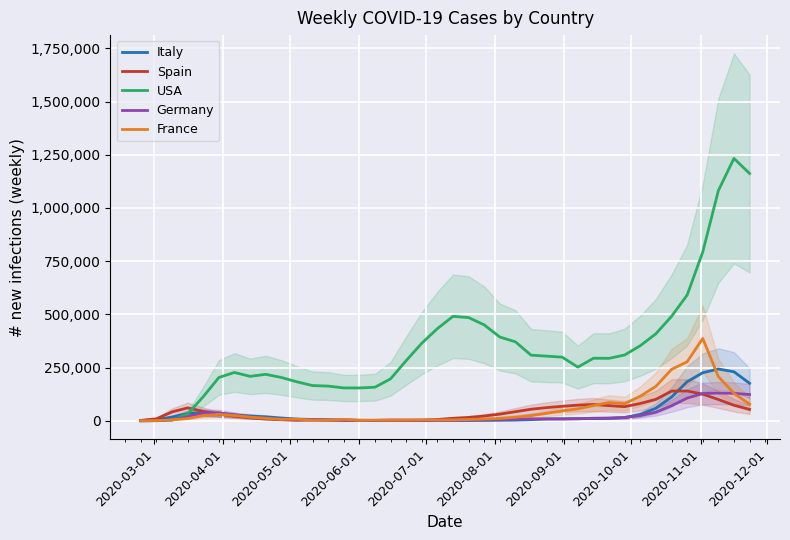

Reading left to right, list all the values displayed in this chart.

Italy: 1545	5678	17382	34396	38518	31262	27415	22612	18696	13043	8357	6368	4427	3144	2004	1992	1911	1424	1301	1450	1373	1681	1934	2496	3349	5430	8873	9458	10077	10403	11714	15459	29621	59290	111537	183558	225767	243425	230338	176312
Spain: 1835	9502	41959	60778	44338	30825	21785	13847	7907	4906	2247	3285	3157	2953	2442	1976	1951	2343	3200	6214	11853	15819	22492	31390	42793	54400	61989	68224	73607	76670	71152	66534	81422	100872	139416	140055	125230	100168	72938	53722
USA: 40	466	3294	31955	113588	203537	227144	208737	218389	203634	183175	165523	163151	154501	154320	157822	197195	282816	364530	433052	490812	484958	450709	393525	370997	308386	303811	298976	252196	293992	293522	309280	353027	408987	490707	590563	792827	1081347	1232592	1161866
Germany: 114	910	4773	19060	37562	37688	27731	17888	12028	7894	6215	4772	3677	3166	2375	1802	3904	3289	2694	2392	2895	3896	4721	5819	7716	9492	8806	8429	9574	12179	12861	15233	24720	40690	70656	106709	128161	130437	129167	123496
France: 118	1079	4214	10595	24156	30304	24925	17203	11969	6712	7776	3348	2510	6832	2224	3243	3157	3603	4179	3930	4315	6161	8174	11251	16546	24363	35044	46834	56317	71669	85806	80621	115784	162060	241473	277345	386974	208062	129320	78275